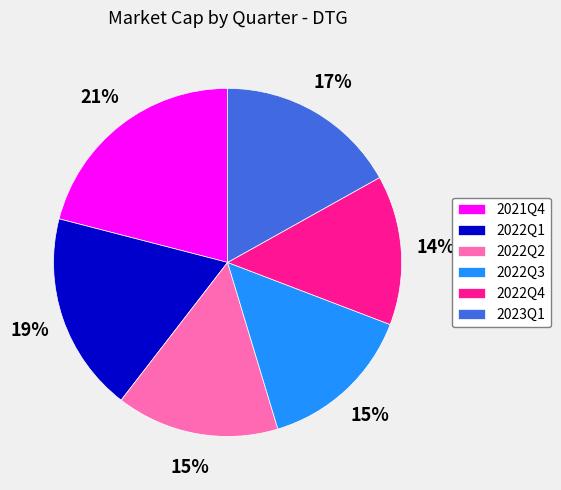

Which slice is the largest?

2021Q4